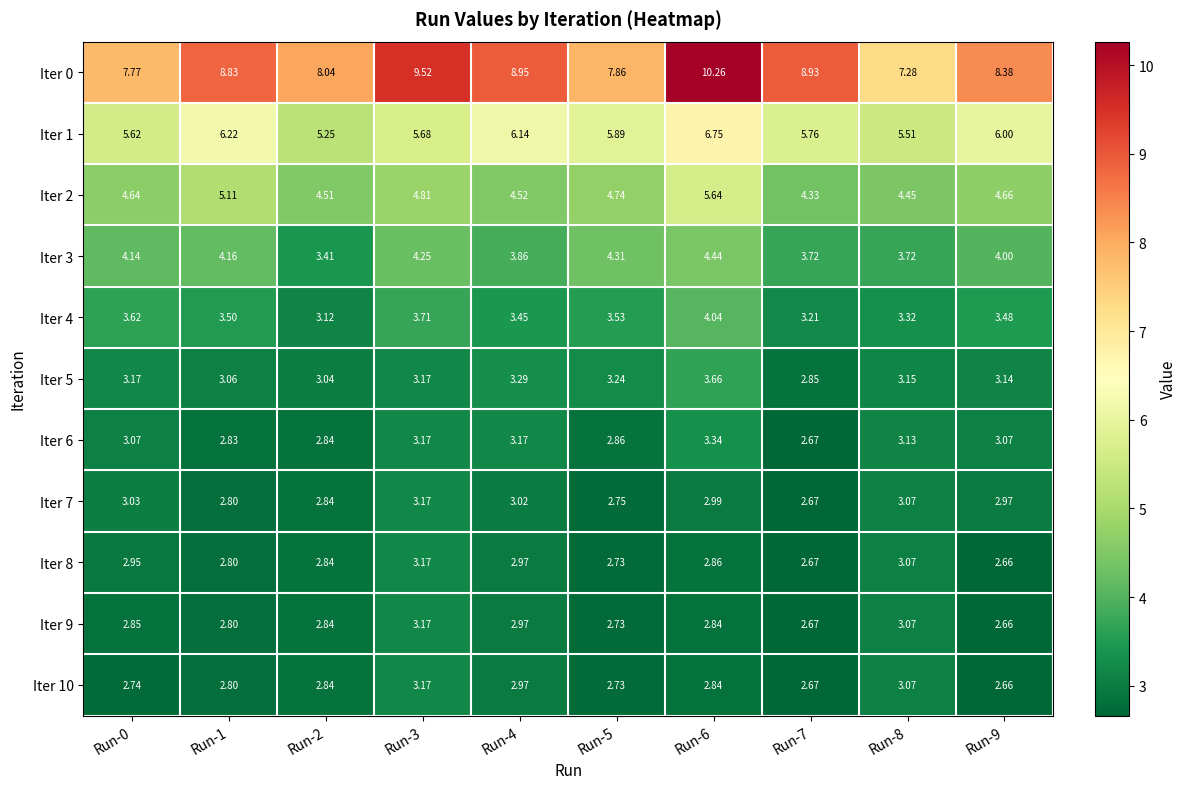

Which label corresponds to the largest value in the chart?

Run-6